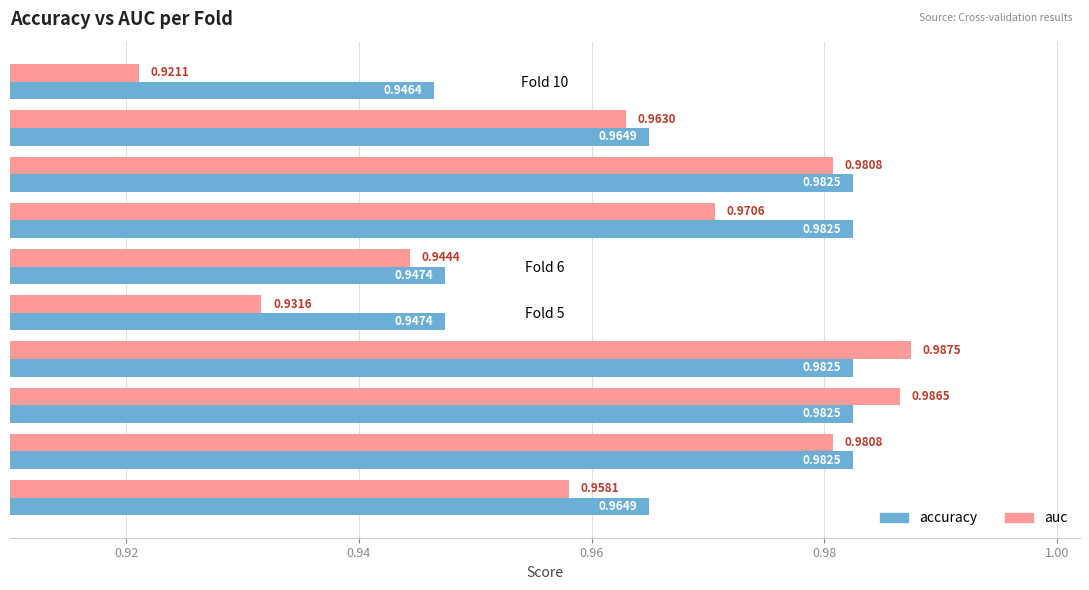

What is the sum of the accuracy values at Fold 1 and Fold 7?

1.9